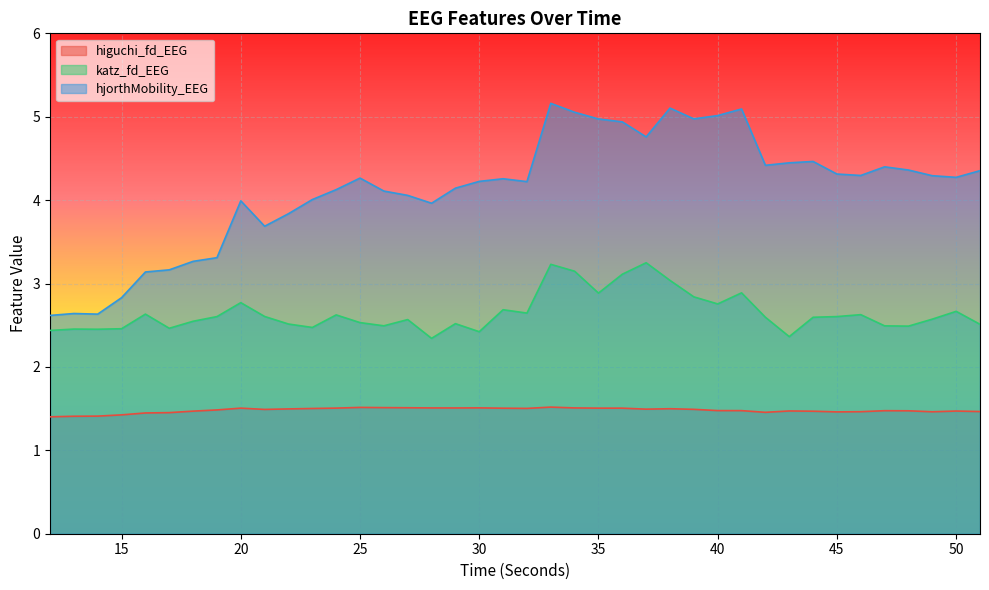

What is the spread (max minus min) of values at 14?

1.2